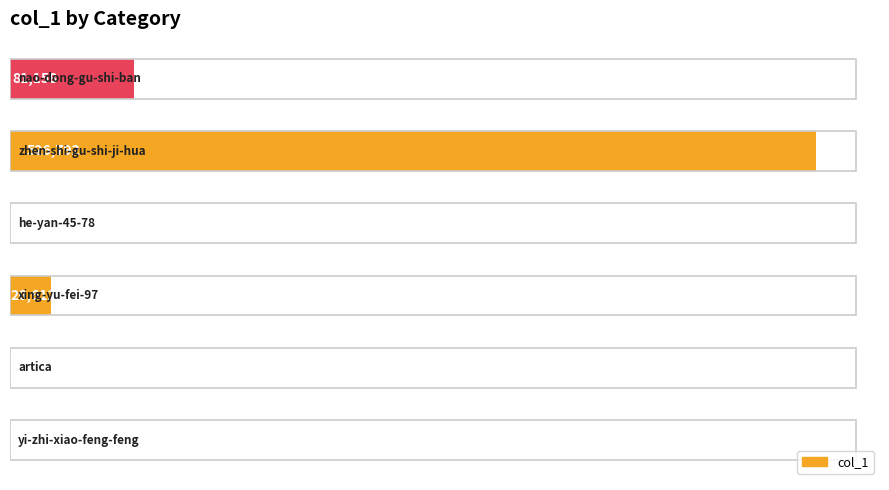

What is the sum of all values?

634909